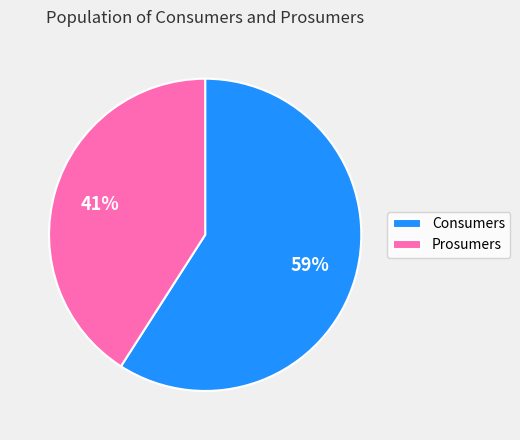

What is the smallest slice in the pie chart?

Prosumers